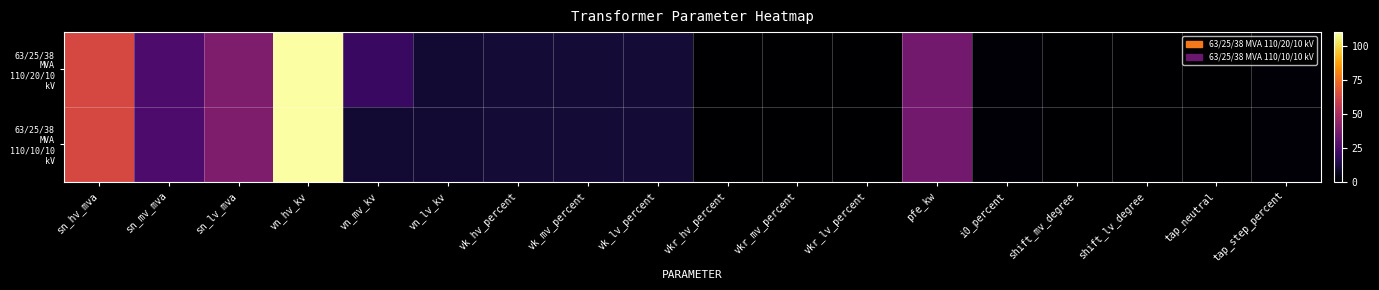

What is the total value across all series at sn_mv_mva?

50.0